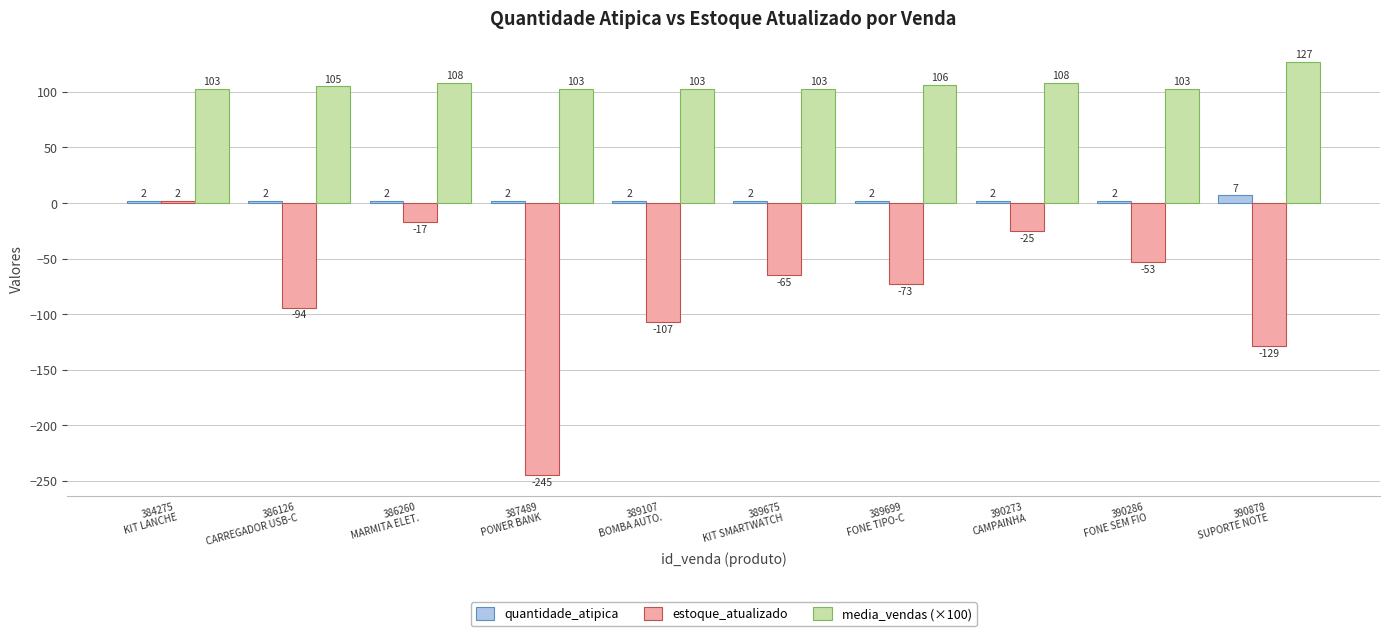

What is the difference between the maximum and minimum values in the quantidade_atipica series?

5